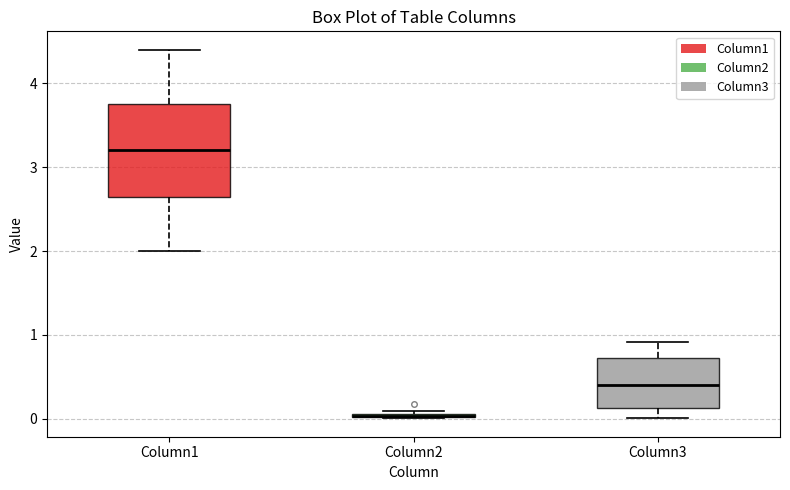

Which box is the tallest, from its lower edge to its upper edge?

Column1